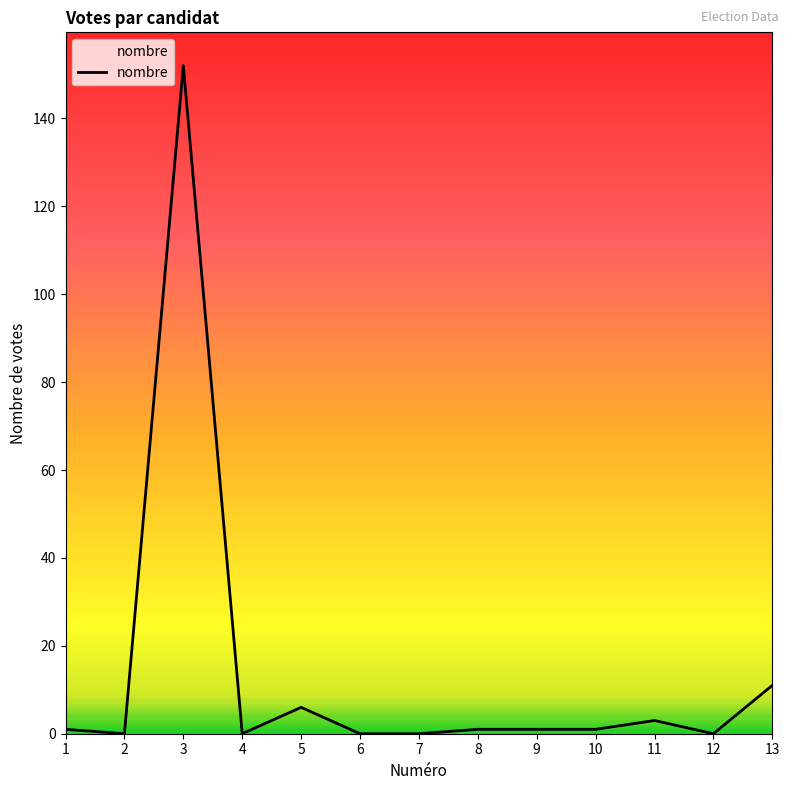

What is the change in value from 4 to 5?

+6